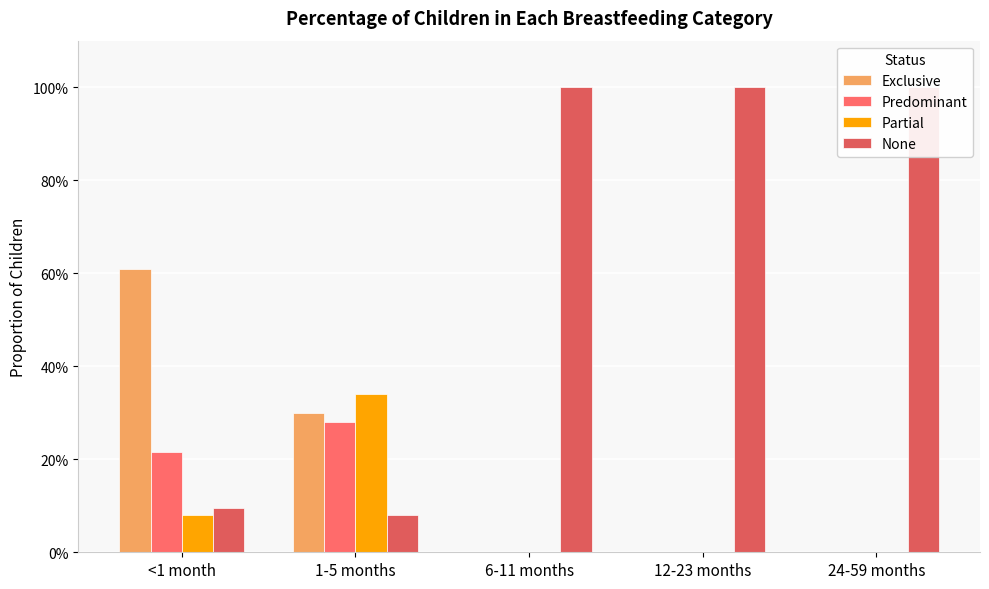

Which series changed the most between <1 month and 24-59 months?

None